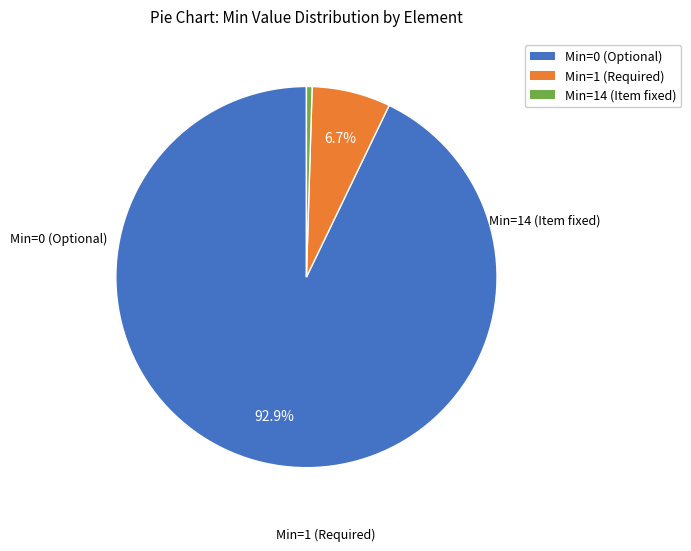

Is there a majority slice in this chart?

Yes